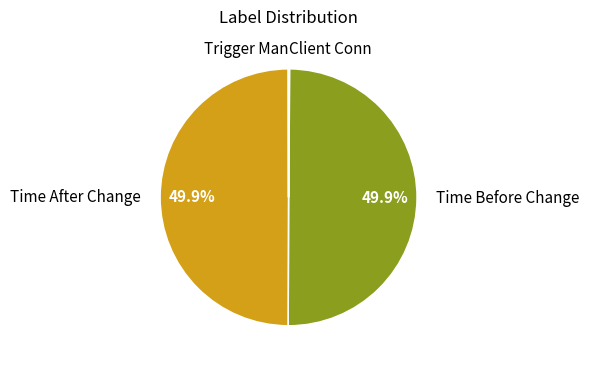

What percentage is NOT represented by Time Before Change?

50.1%